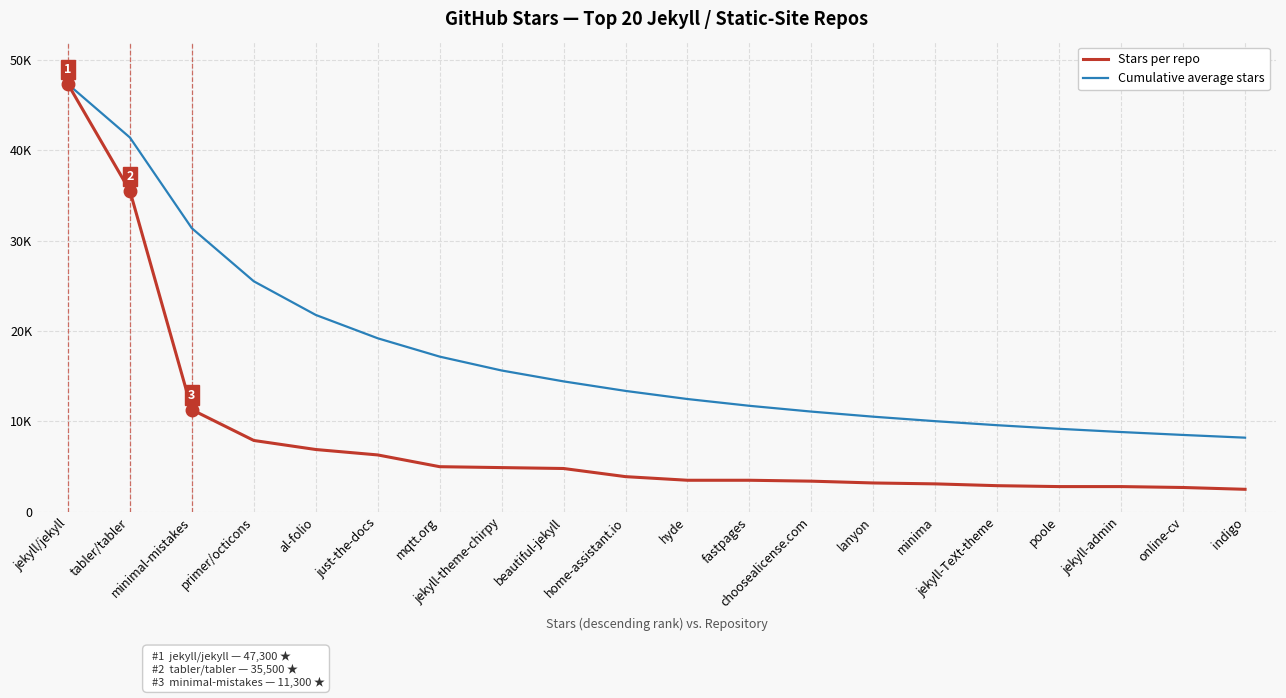

What are all the series names shown in the legend?

Stars per repo, Cumulative average stars